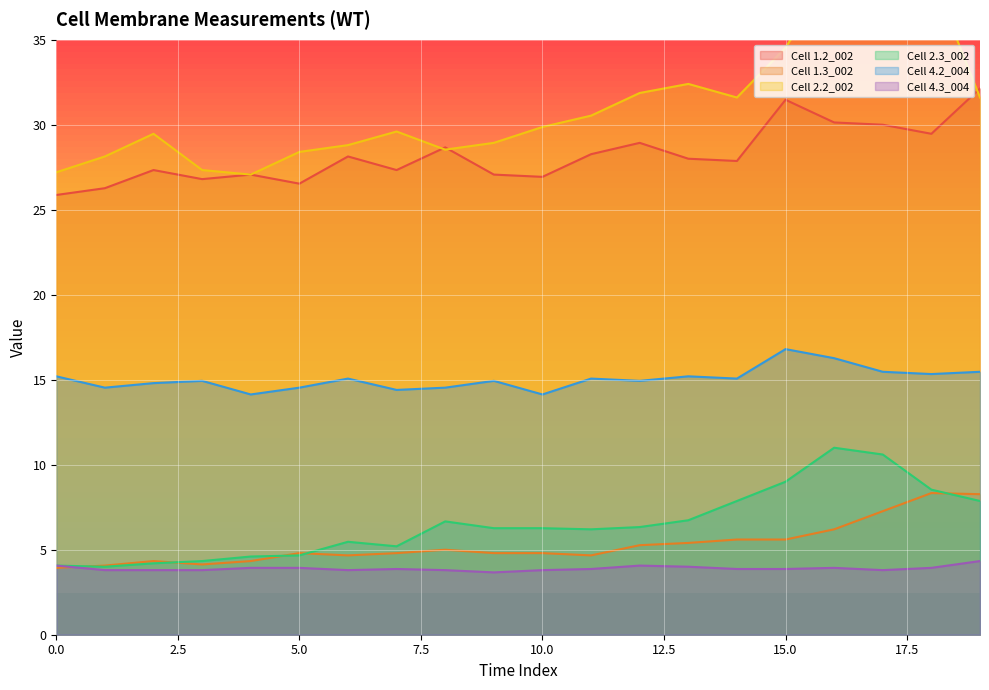

What is the sum of the Cell 1.2_002 values at 0 and 2?

53.2